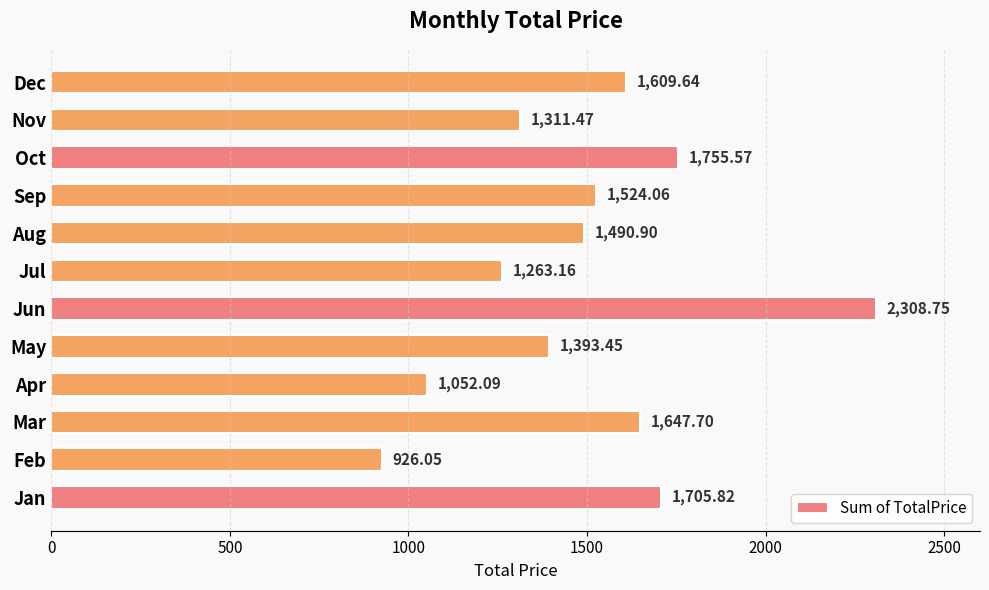

What is the average value?

1499.1